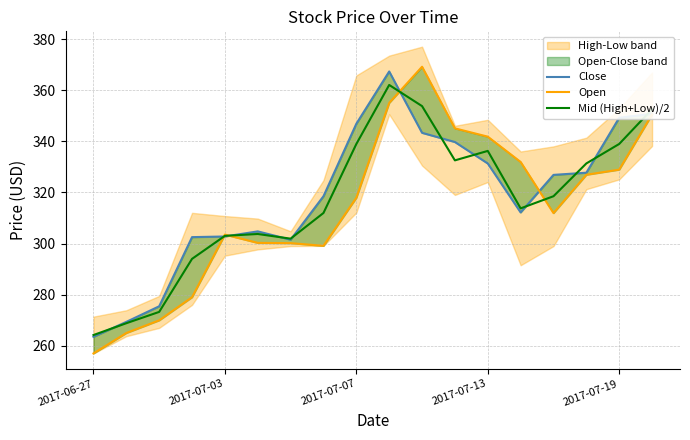

Rank the series by their maximum value, from highest to lowest.

Open, Close, Mid (High+Low)/2